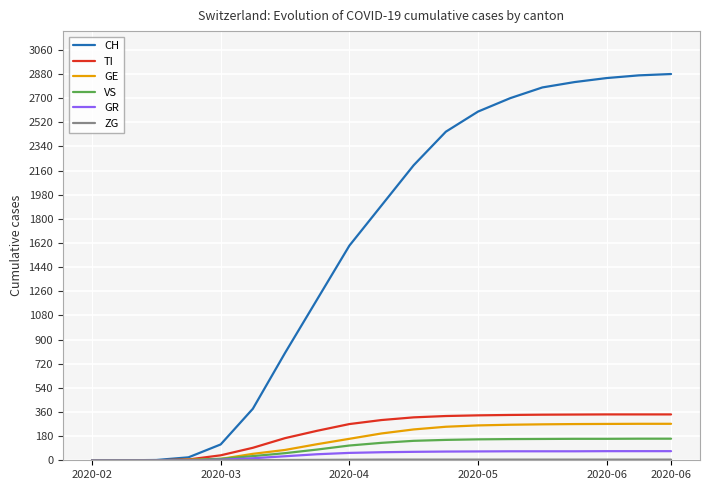

Which series has the widest spread of values?

CH